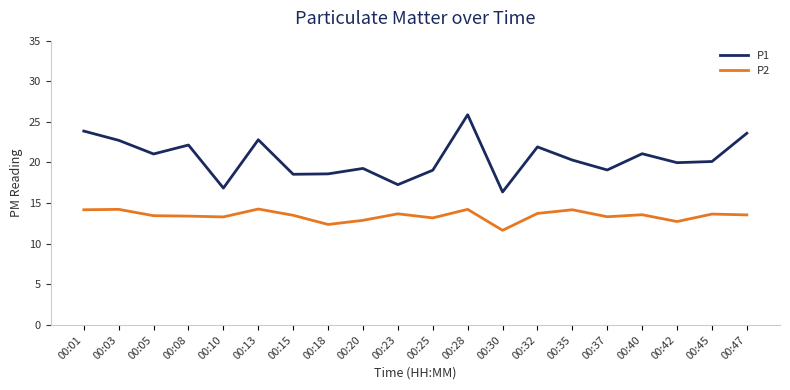

True or false: P1 has more than 1 points higher than both neighbors.

True